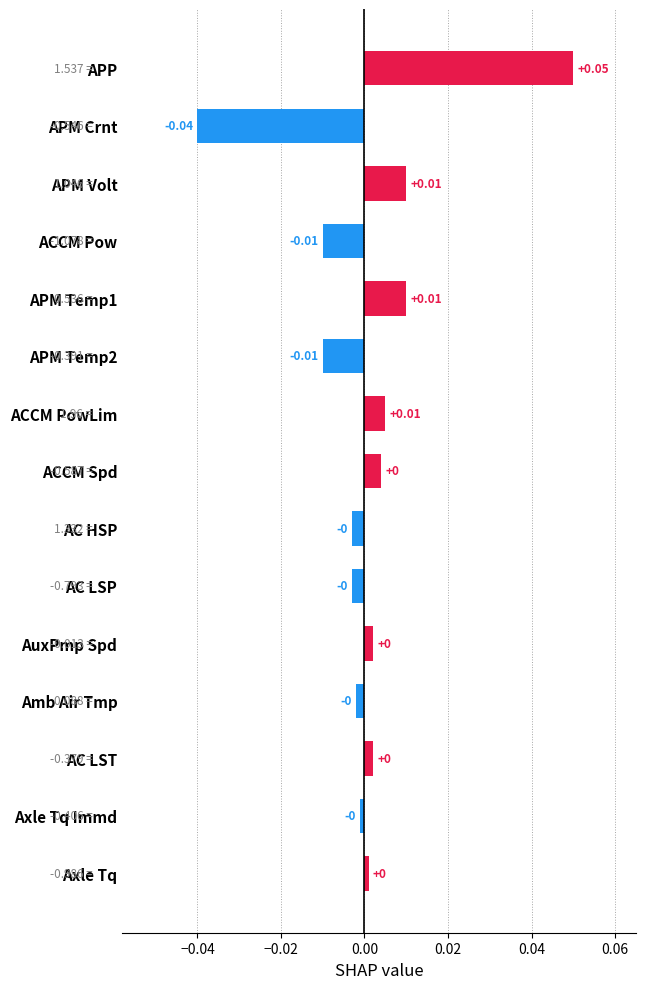

Which has a higher value, Axle Tq Immd or APM Crnt?

Axle Tq Immd